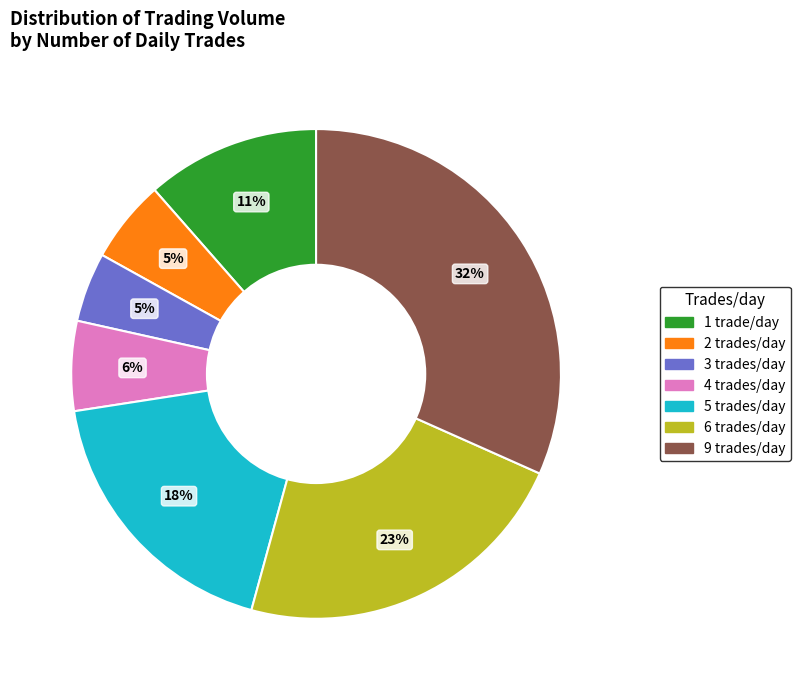

Between 1 trade/day and 5 trades/day, which is larger?

5 trades/day